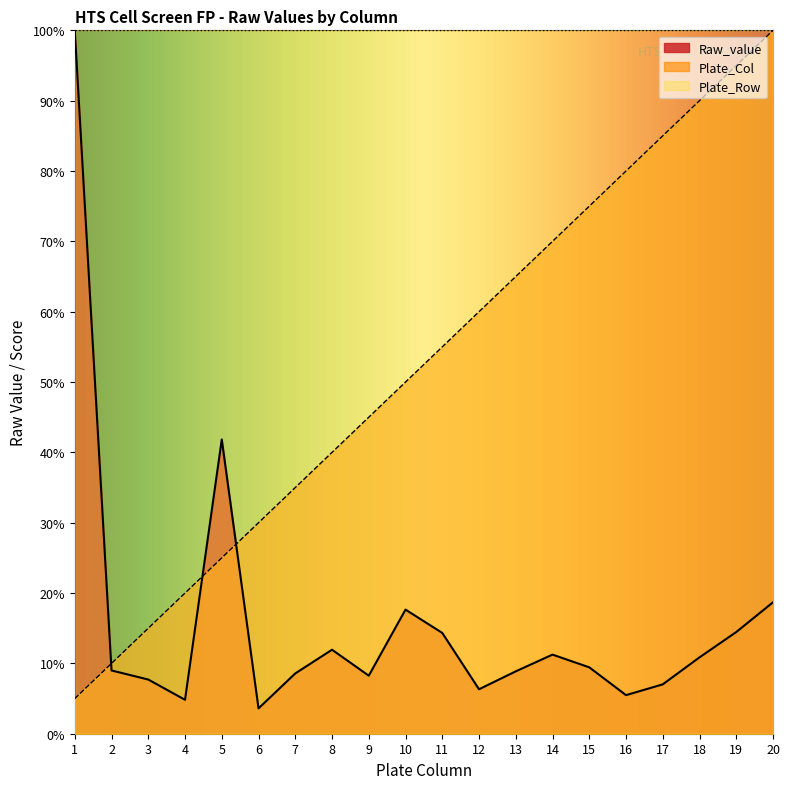

Where is Plate_Col nearest to the value 52?

10